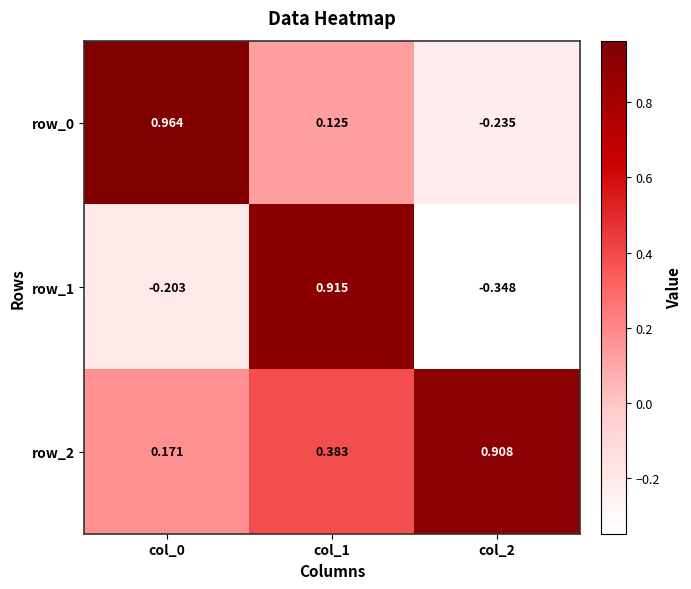

At which label does row_1 reach its minimum?

col_2